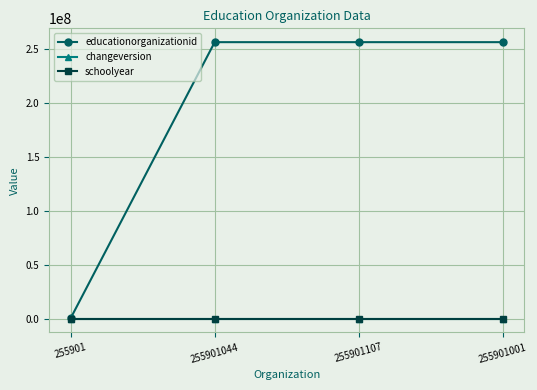

What is the difference between the highest and lowest values at 255901?

253889